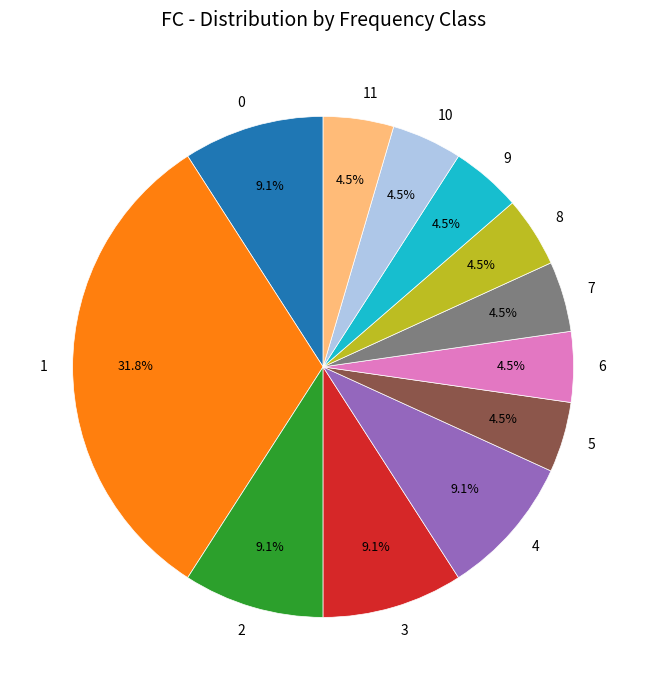

What is the largest slice in the pie chart?

1